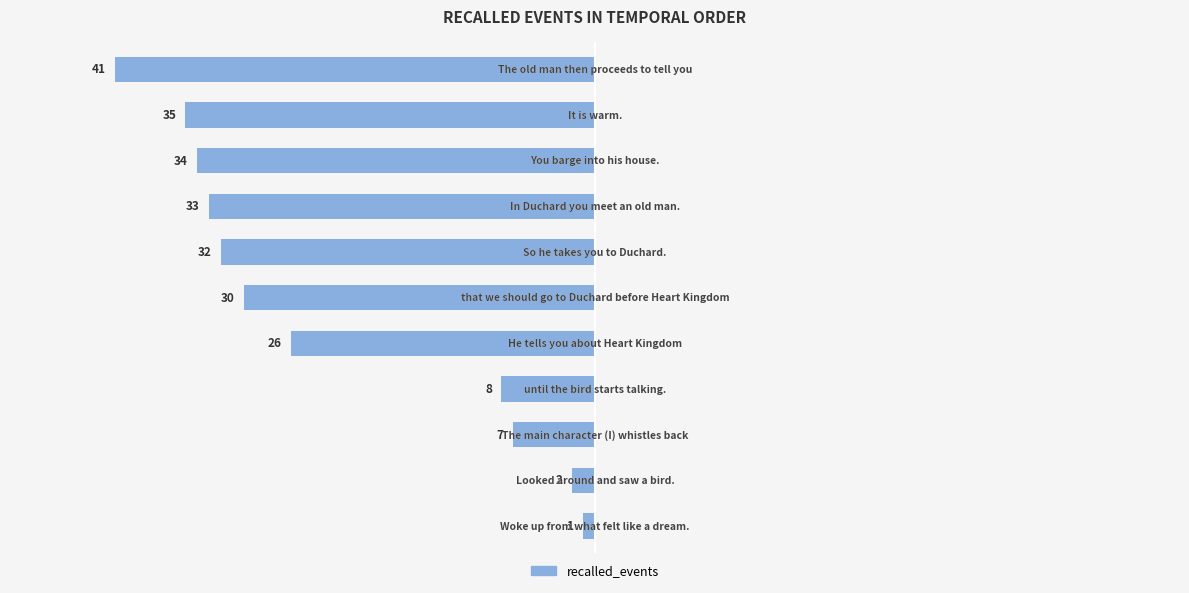

What is the difference between the maximum and minimum values?

40